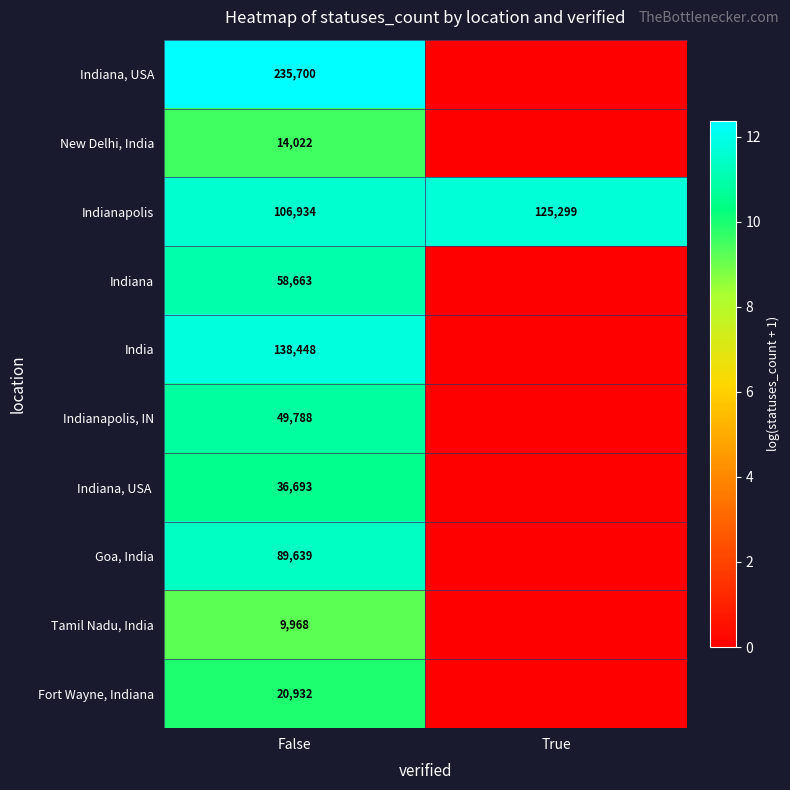

The value of Indianapolis at True is 125299. True or false?

True